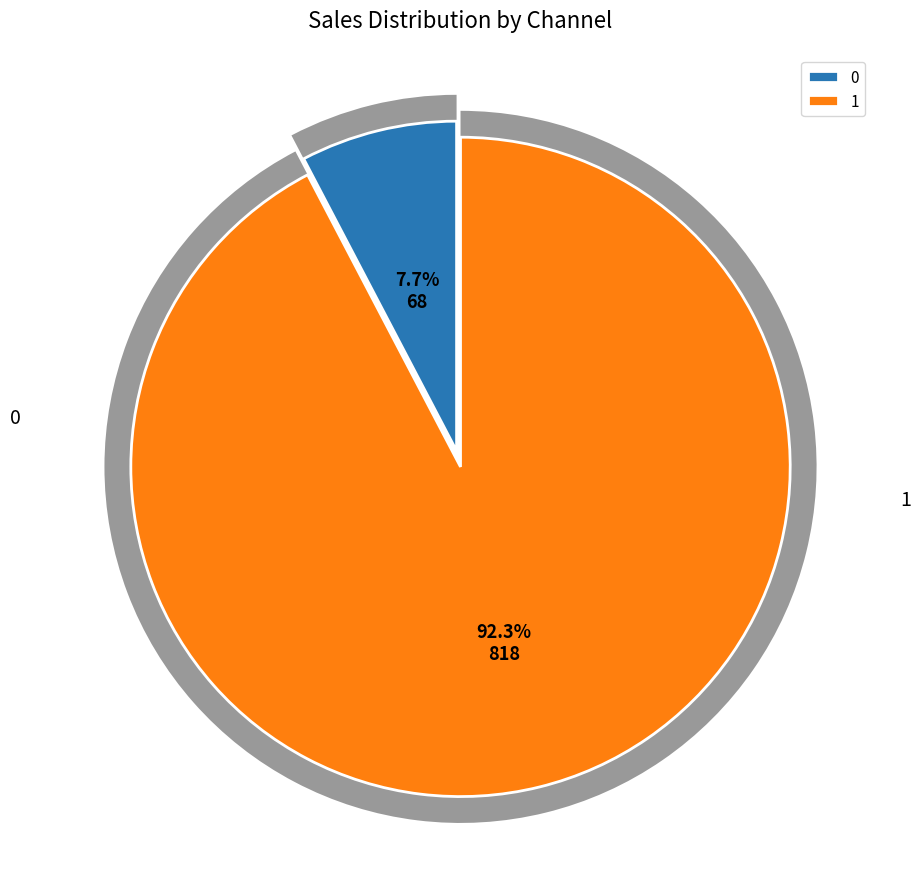

To the nearest percent, what is the difference between the 1 and 0 slice percentages?

85%